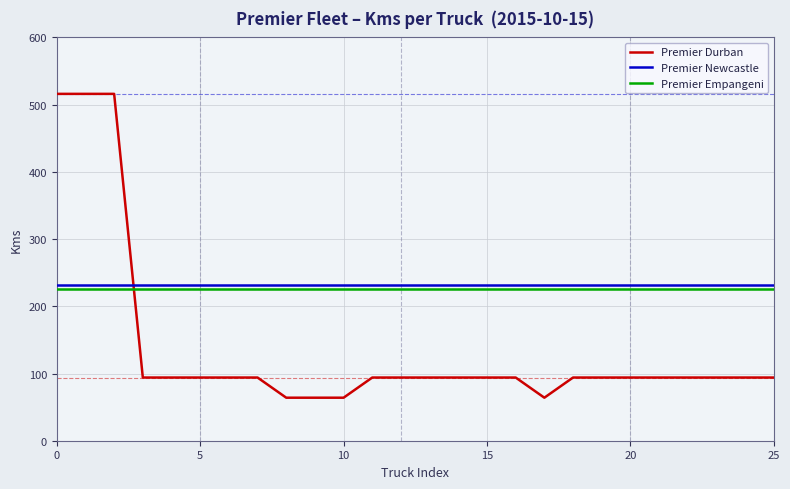

Does the chart have visible grid lines?

Yes